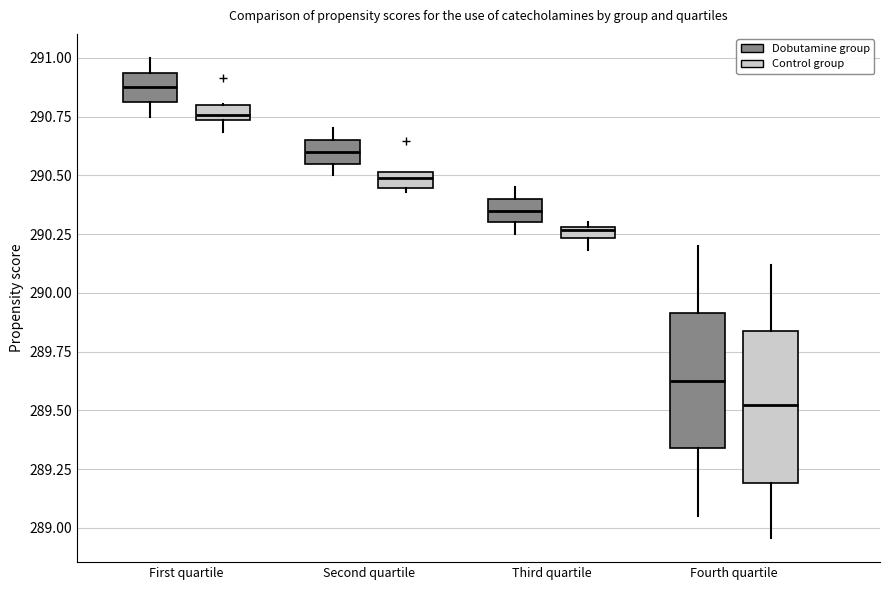

Where is the lower edge of the box for Second quartile (Control group) on the y-axis? The values are not printed on the chart, so give them approximately, as read against the axis.

290.45